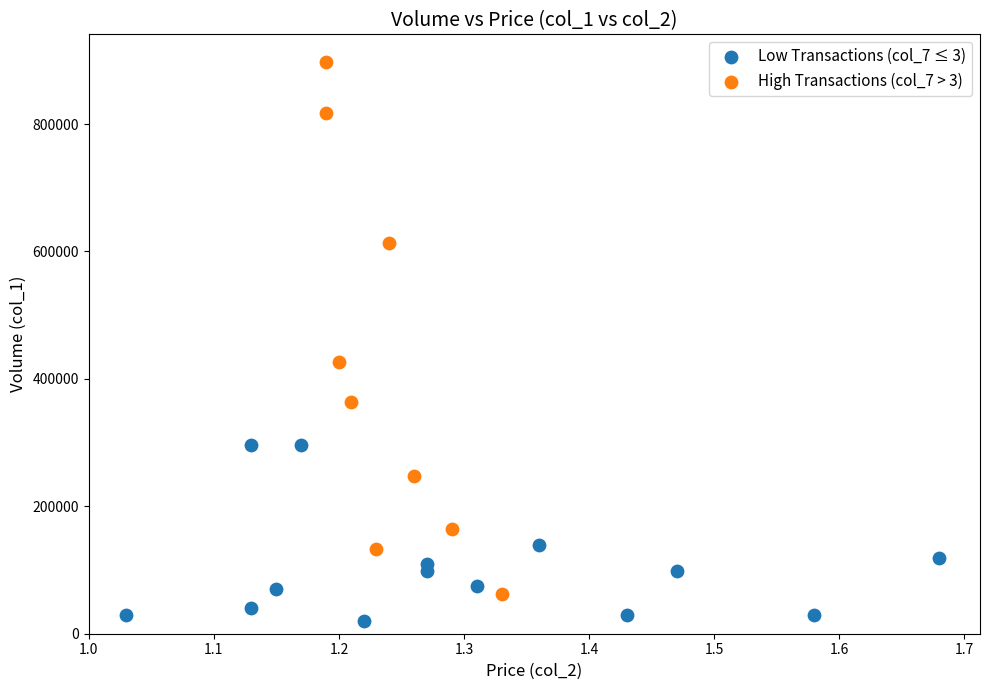

Which series reaches the minimum Y coordinate?

Low Transactions (col_7 ≤ 3)